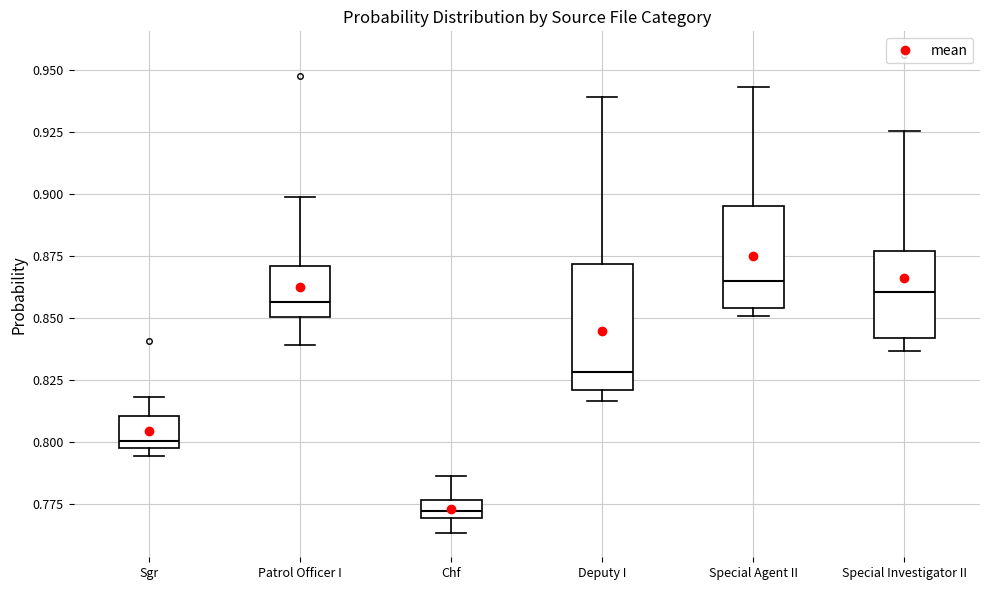

Where does the median line of the box for Deputy I sit on the y-axis? The values are not printed on the chart, so give them approximately, as read against the axis.

0.830